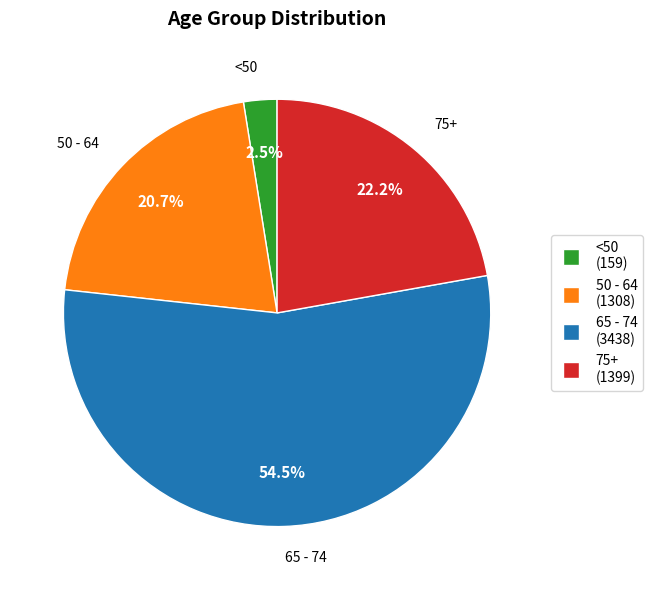

What percentage is NOT represented by <50?

97.5%